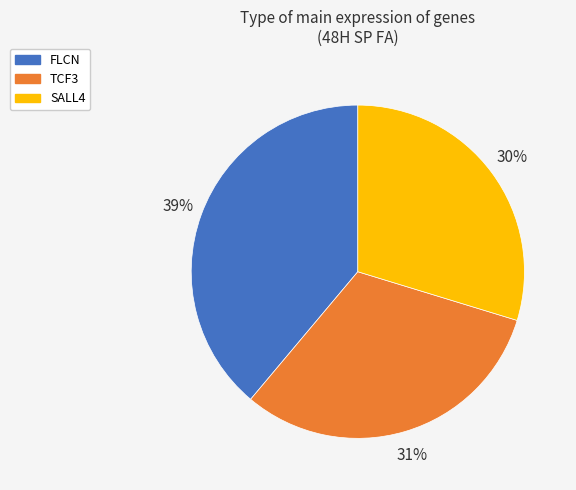

Count the number of slices in the pie.

3